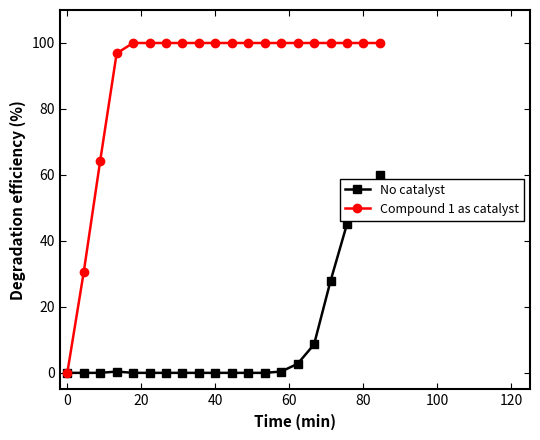

Which series has the largest total across all categories?

Compound 1 as catalyst